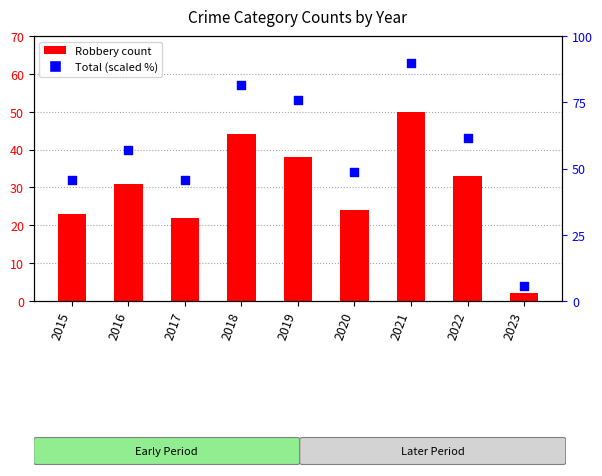

At how many categories does at least one series exceed 82?

1